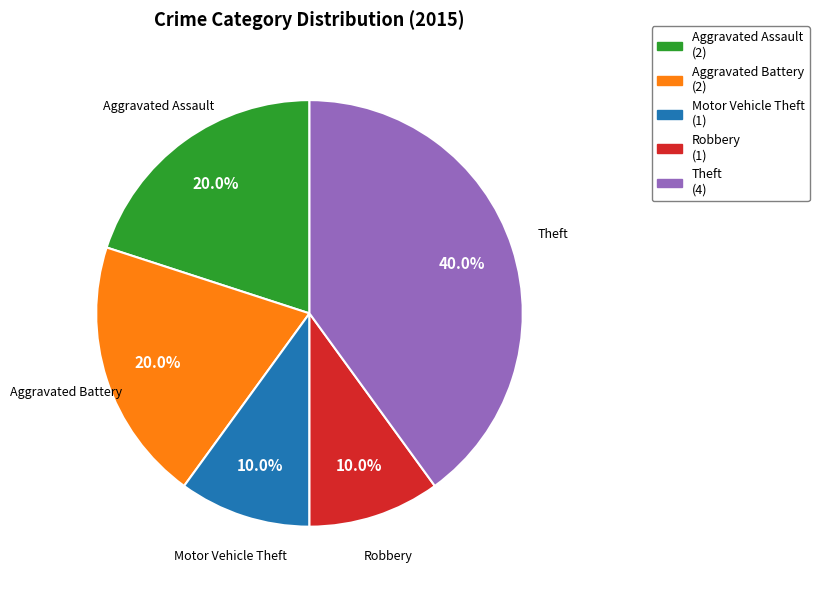

What is the total percentage of Theft and Motor Vehicle Theft?

50.0%